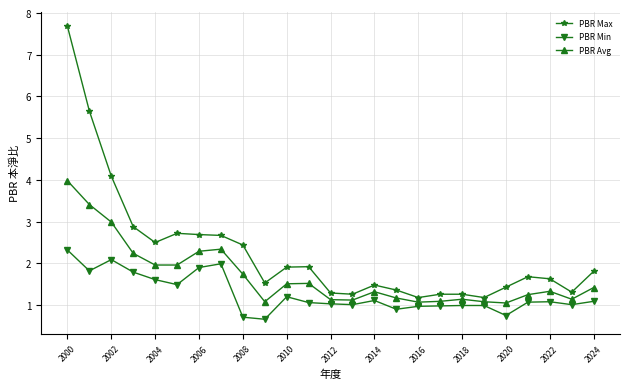

What is the greatest value displayed?

7.7